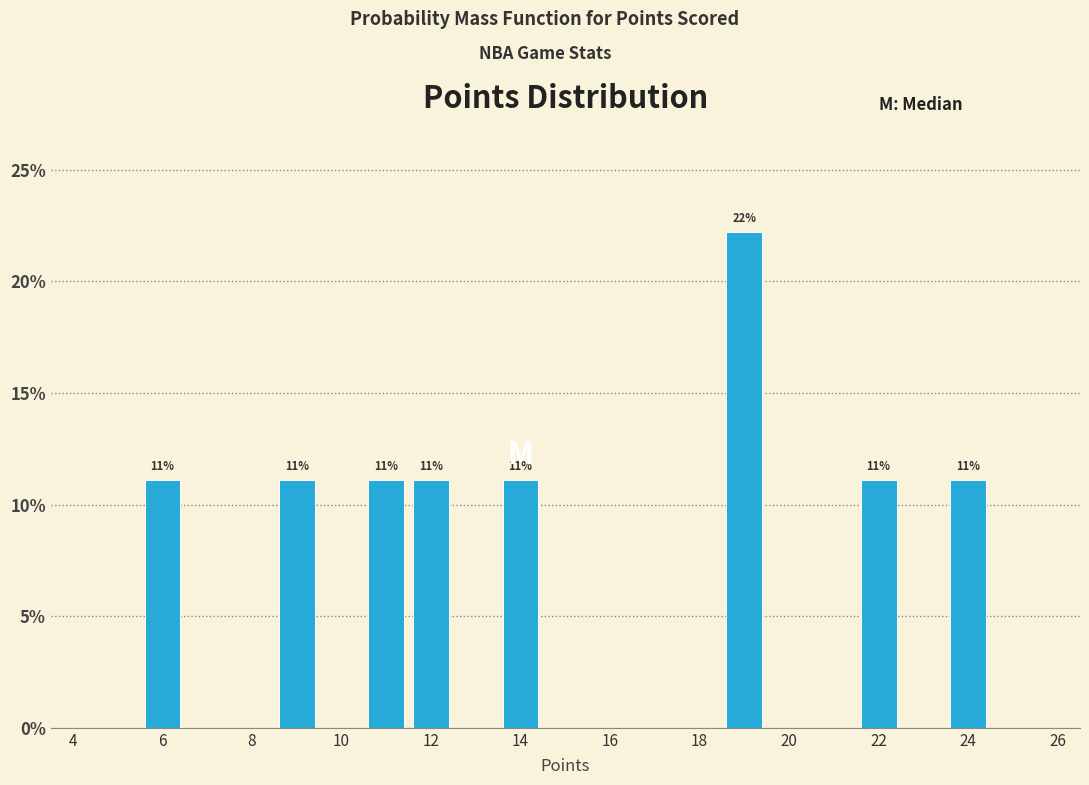

Which range on the x-axis has the tallest bar?

18.5 to 19.5